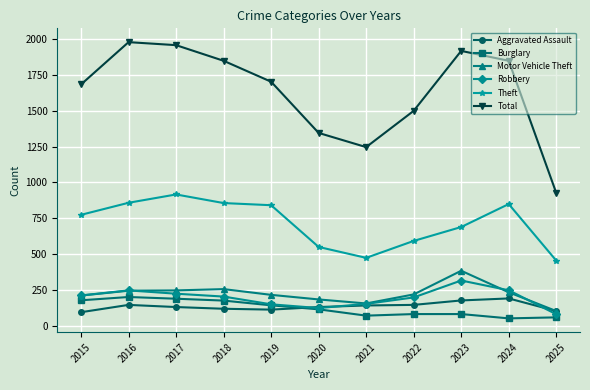

Is this an area chart (filled region under the line)?

No